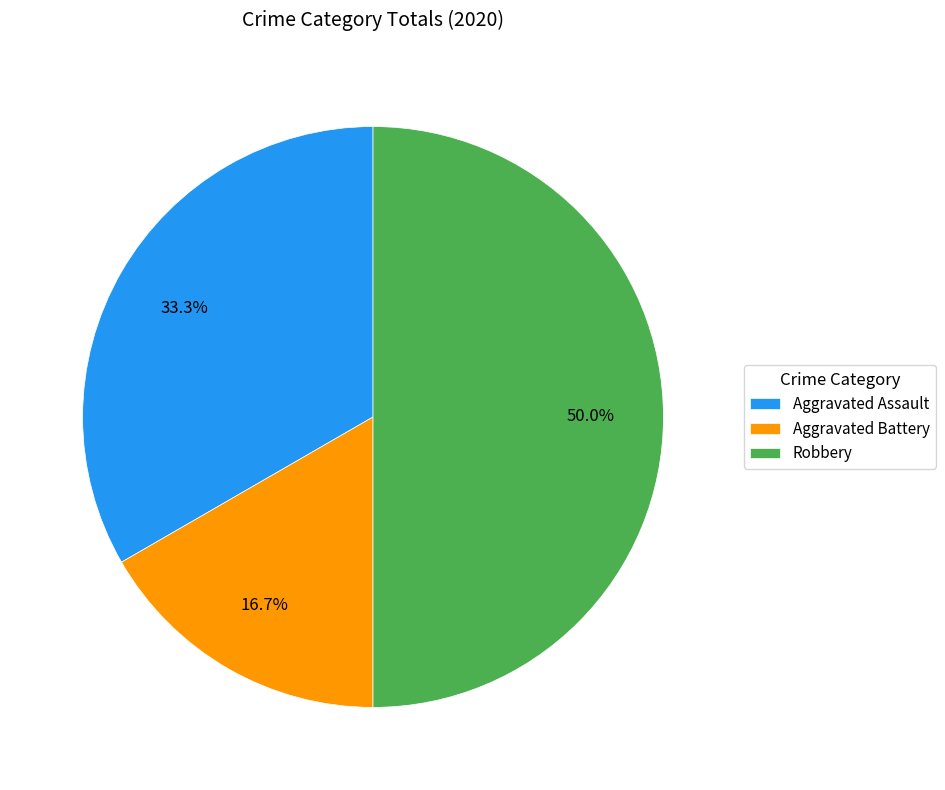

How many slices are in this pie chart?

3